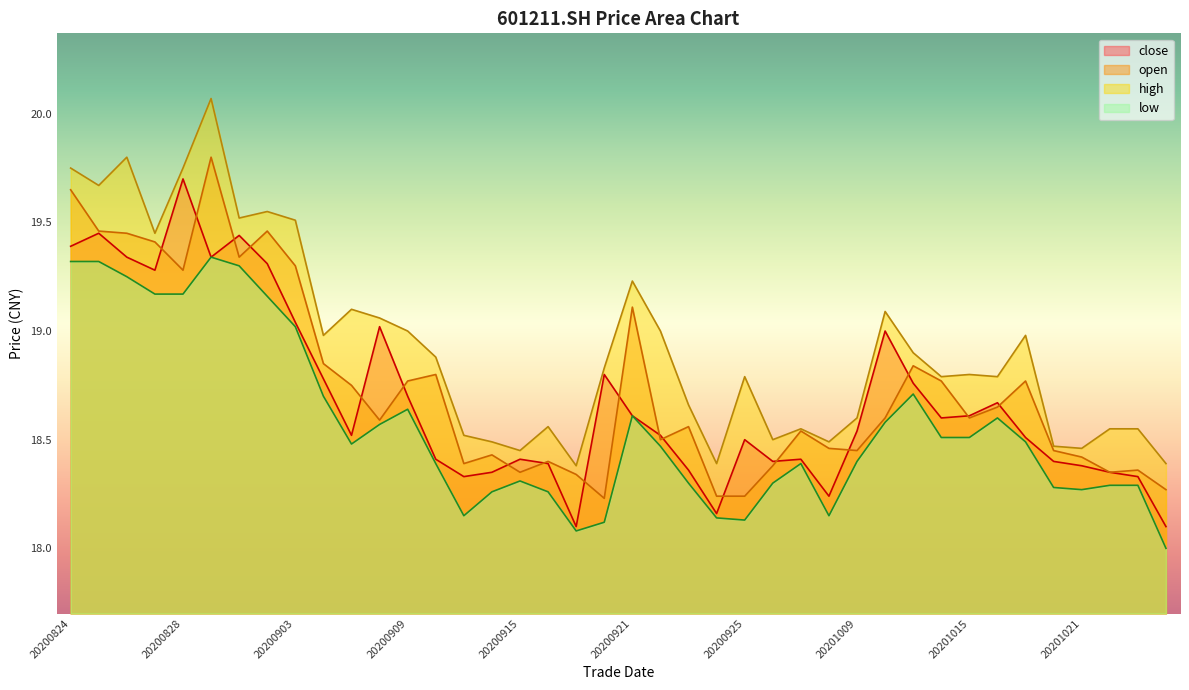

Reading left to right, list all the values displayed in this chart.

close: 20200824=19.4	20200825=19.4	20200826=19.3	20200827=19.3	20200828=19.7	20200831=19.3	20200901=19.4	20200902=19.3	20200903=19.0	20200904=18.8	20200907=18.5	20200908=19.0	20200909=18.7	20200910=18.4	20200911=18.3	20200914=18.4	20200915=18.4	20200916=18.4	20200917=18.1	20200918=18.8	20200921=18.6	20200922=18.5	20200923=18.4	20200924=18.2	20200925=18.5	20200928=18.4	20200929=18.4	20200930=18.2	20201009=18.5	20201012=19.0	20201013=18.8	20201014=18.6	20201015=18.6	20201016=18.7	20201019=18.5	20201020=18.4	20201021=18.4	20201022=18.4	20201023=18.3	20201026=18.1
open: 20200824=19.6	20200825=19.5	20200826=19.4	20200827=19.4	20200828=19.3	20200831=19.8	20200901=19.3	20200902=19.5	20200903=19.3	20200904=18.9	20200907=18.8	20200908=18.6	20200909=18.8	20200910=18.8	20200911=18.4	20200914=18.4	20200915=18.4	20200916=18.4	20200917=18.3	20200918=18.2	20200921=19.1	20200922=18.5	20200923=18.6	20200924=18.2	20200925=18.2	20200928=18.4	20200929=18.5	20200930=18.5	20201009=18.4	20201012=18.6	20201013=18.8	20201014=18.8	20201015=18.6	20201016=18.6	20201019=18.8	20201020=18.4	20201021=18.4	20201022=18.4	20201023=18.4	20201026=18.3
high: 20200824=19.8	20200825=19.7	20200826=19.8	20200827=19.4	20200828=19.8	20200831=20.1	20200901=19.5	20200902=19.6	20200903=19.5	20200904=19.0	20200907=19.1	20200908=19.1	20200909=19.0	20200910=18.9	20200911=18.5	20200914=18.5	20200915=18.4	20200916=18.6	20200917=18.4	20200918=18.8	20200921=19.2	20200922=19.0	20200923=18.7	20200924=18.4	20200925=18.8	20200928=18.5	20200929=18.6	20200930=18.5	20201009=18.6	20201012=19.1	20201013=18.9	20201014=18.8	20201015=18.8	20201016=18.8	20201019=19.0	20201020=18.5	20201021=18.5	20201022=18.6	20201023=18.6	20201026=18.4
low: 20200824=19.3	20200825=19.3	20200826=19.2	20200827=19.2	20200828=19.2	20200831=19.3	20200901=19.3	20200902=19.2	20200903=19.0	20200904=18.7	20200907=18.5	20200908=18.6	20200909=18.6	20200910=18.4	20200911=18.1	20200914=18.3	20200915=18.3	20200916=18.3	20200917=18.1	20200918=18.1	20200921=18.6	20200922=18.5	20200923=18.3	20200924=18.1	20200925=18.1	20200928=18.3	20200929=18.4	20200930=18.1	20201009=18.4	20201012=18.6	20201013=18.7	20201014=18.5	20201015=18.5	20201016=18.6	20201019=18.5	20201020=18.3	20201021=18.3	20201022=18.3	20201023=18.3	20201026=18.0